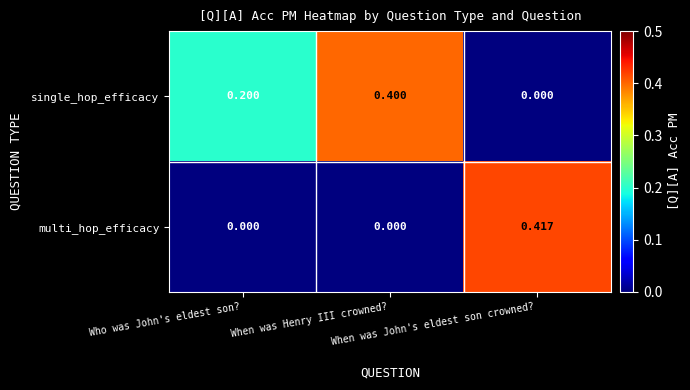

List the series in order of their peak value, highest first.

multi_hop_efficacy, single_hop_efficacy